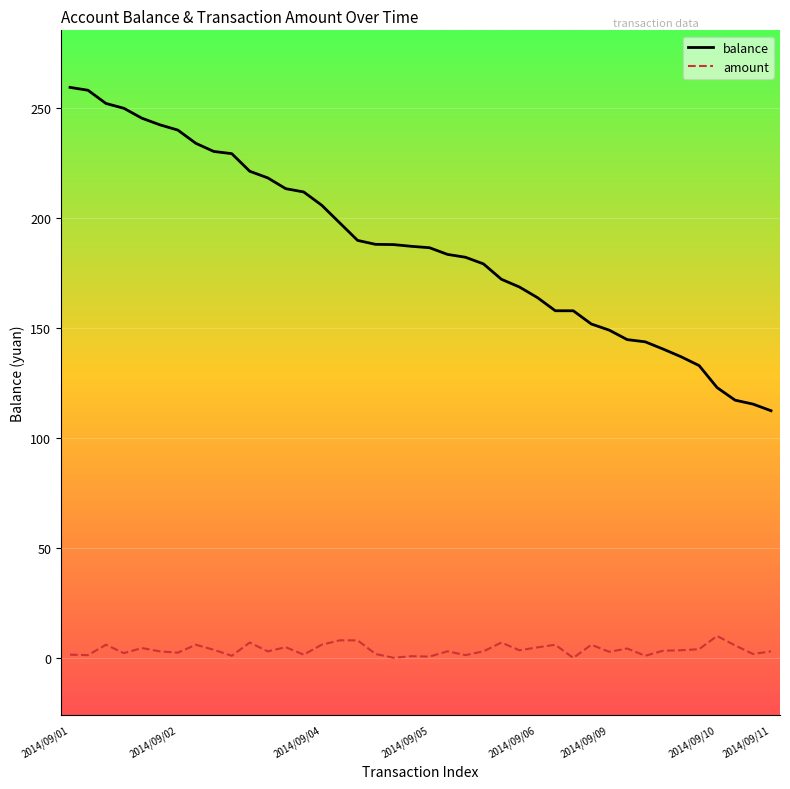

Which series has the largest total across all categories?

balance